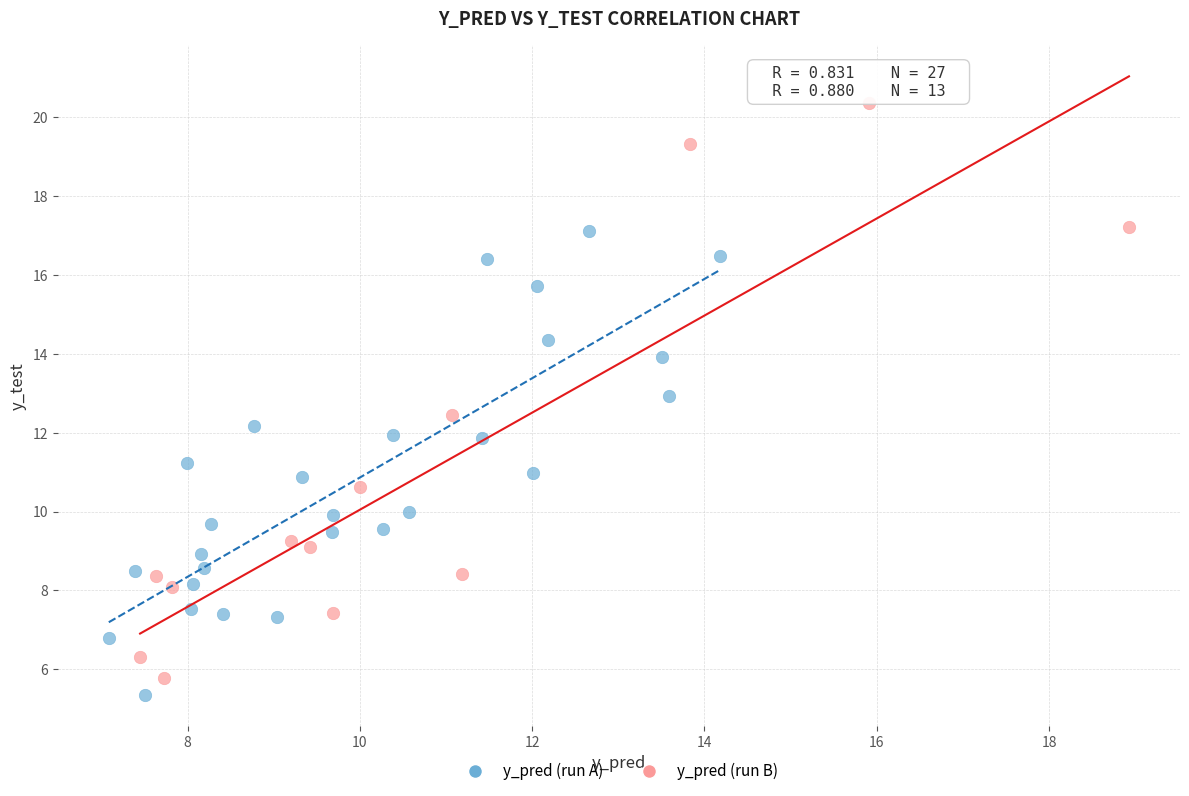

What are all the series names shown in the legend?

y_pred (run A), y_pred (run B)